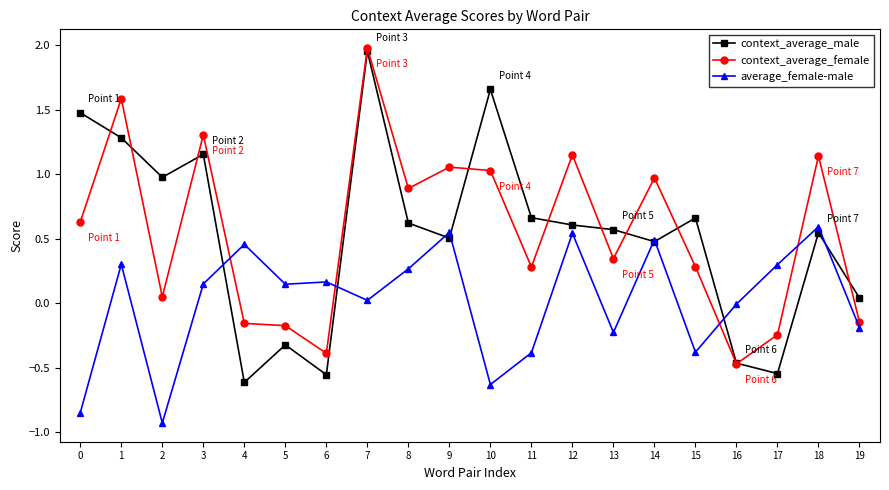

How many lines are shown in the chart?

3